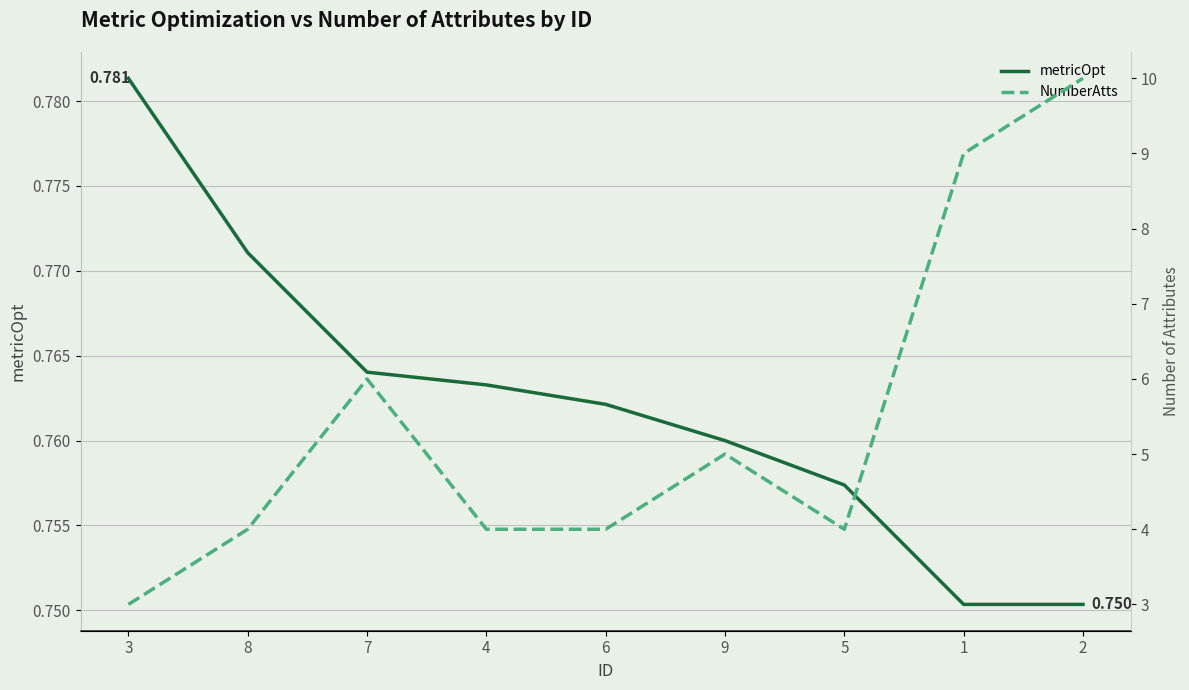

What are all the series names shown in the legend?

metricOpt, NumberAtts